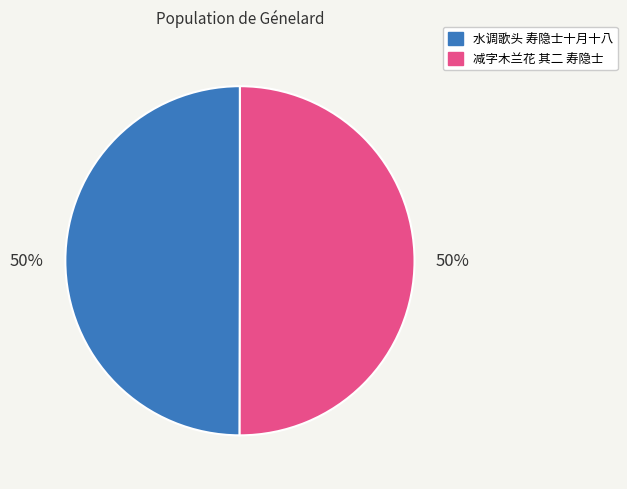

What is the ratio of the value at 减字木兰花 其二 寿隐士 to the value at 水调歌头 寿隐士十月十八?

1.0